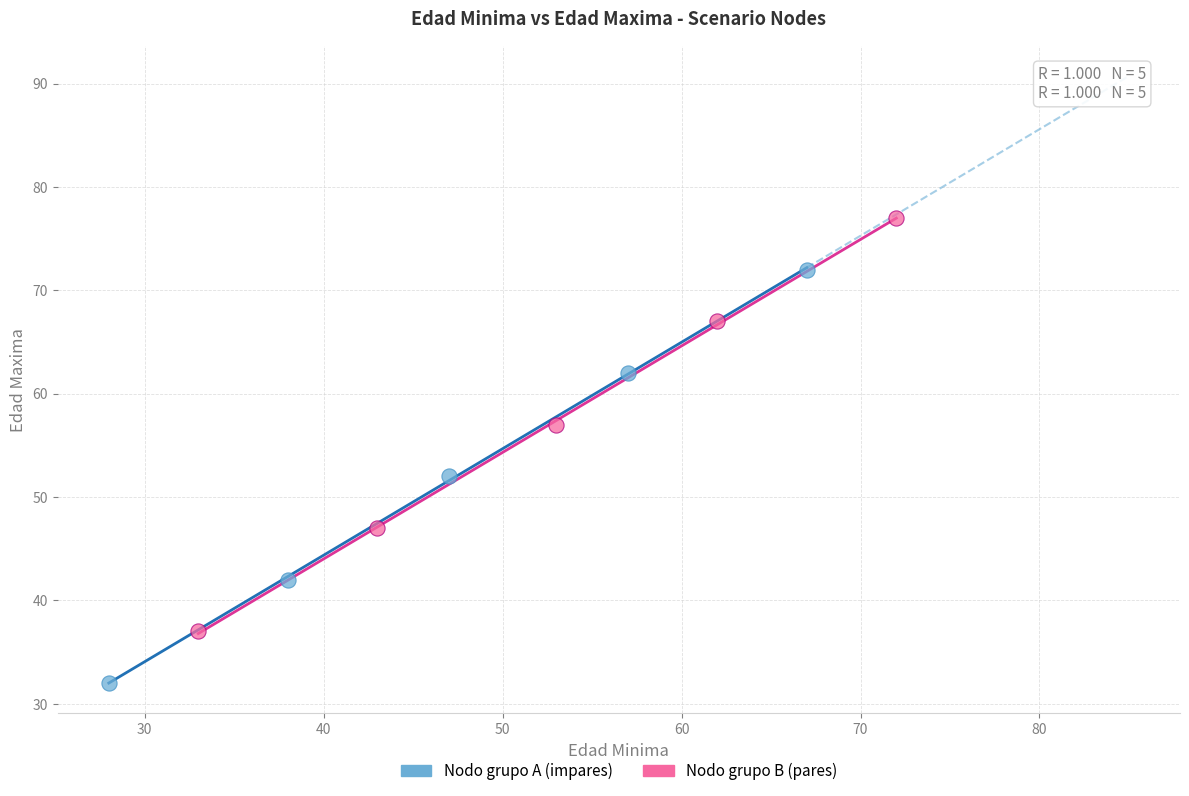

Which series contains the highest Y value?

Nodo grupo B (pares)